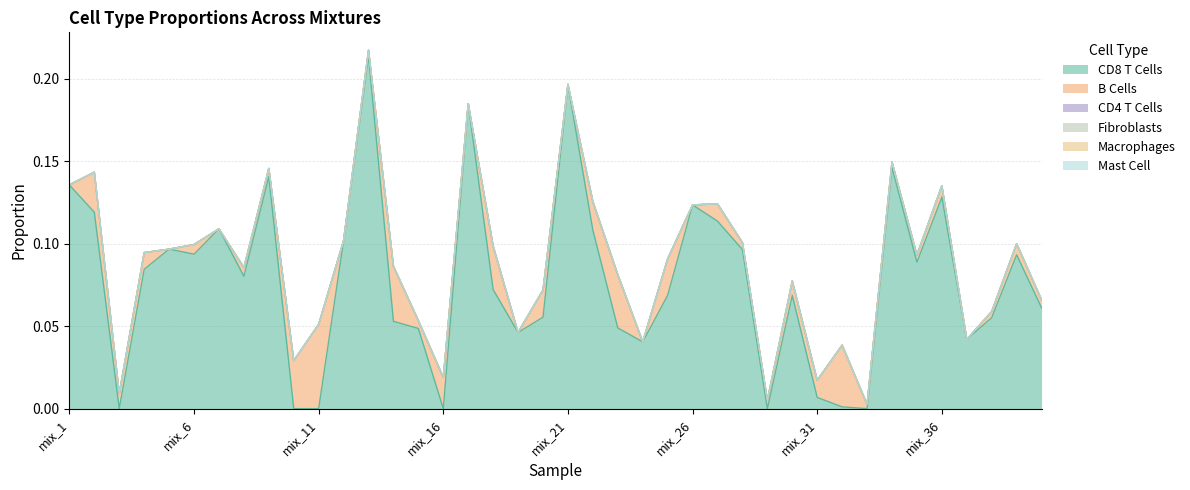

In CD8 T Cells, how many points are lower than both neighbors (excluding endpoints)?

10